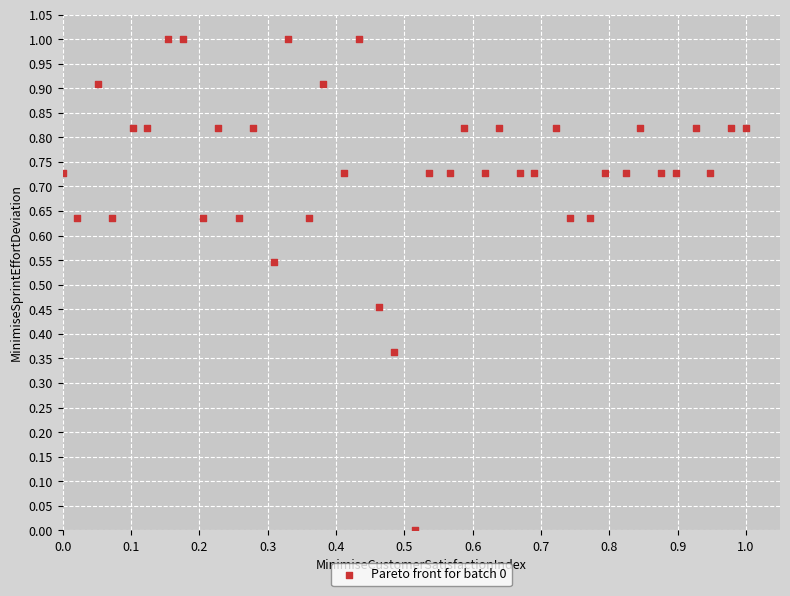

What is the range of X values (max minus min)?

1.0